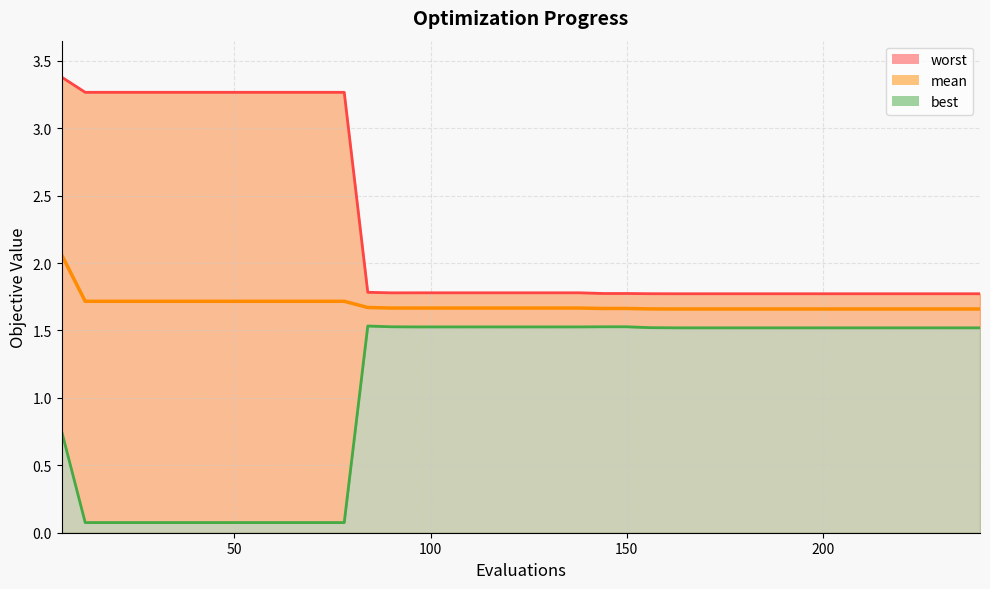

At how many categories does at least one series exceed 2?

13